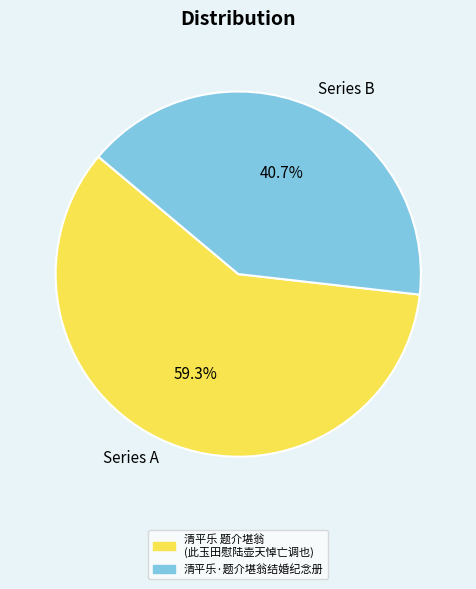

Is there any slice that represents more than half of the pie?

Yes